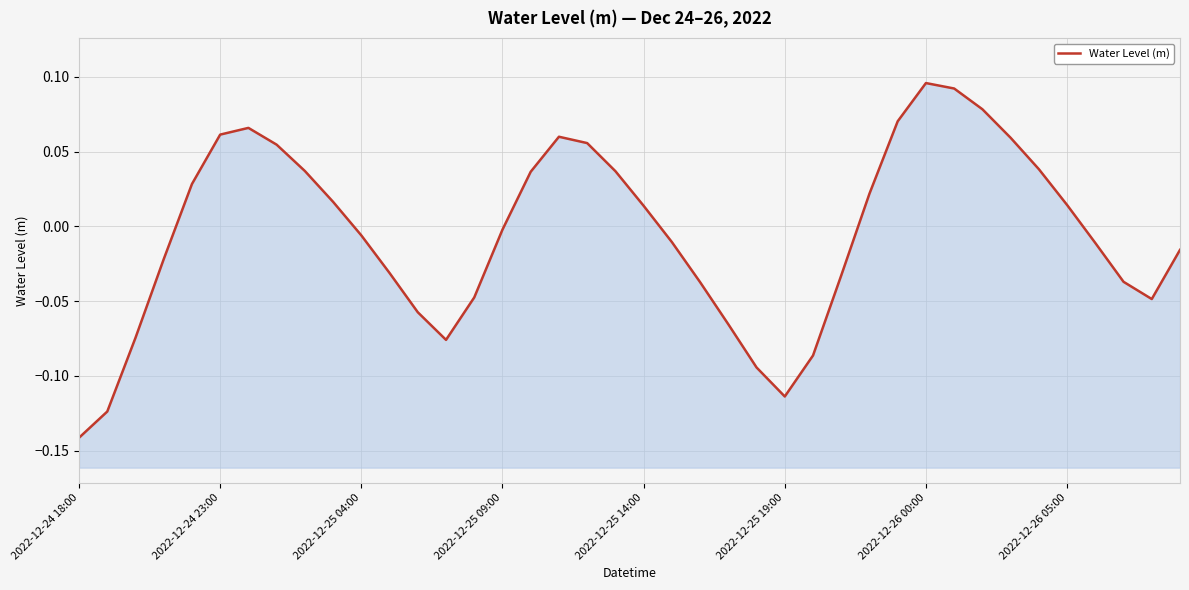

True or false: there are more than 0 points higher than both neighbors.

True